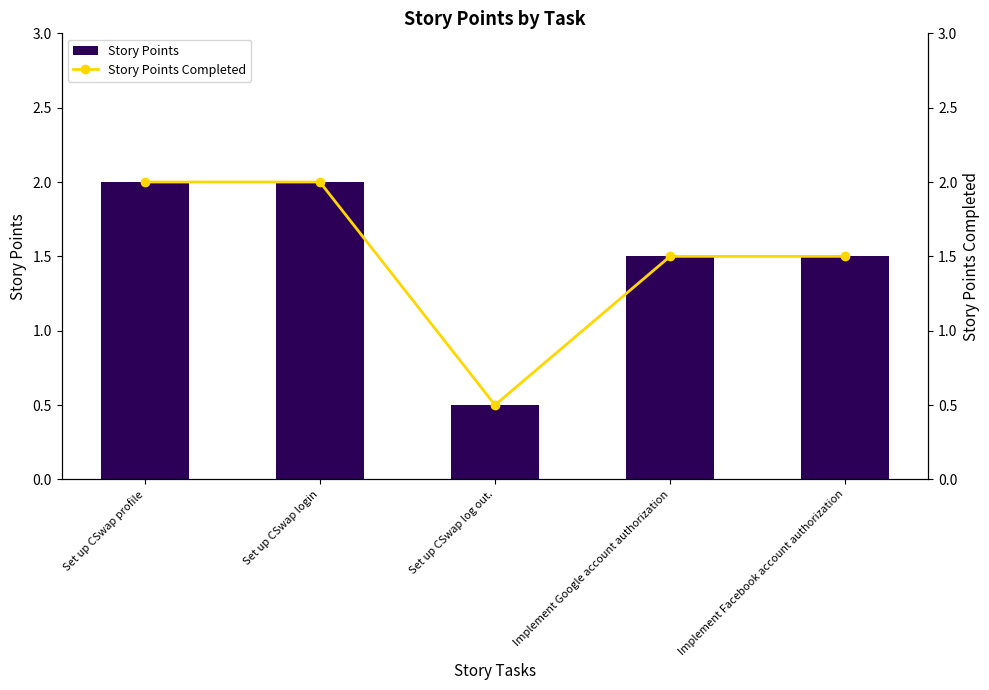

List the labels in order of Story Points value, largest first.

Set up CSwap profile, Set up CSwap login, Implement Google account authorization, Implement Facebook account authorization, Set up CSwap log out.